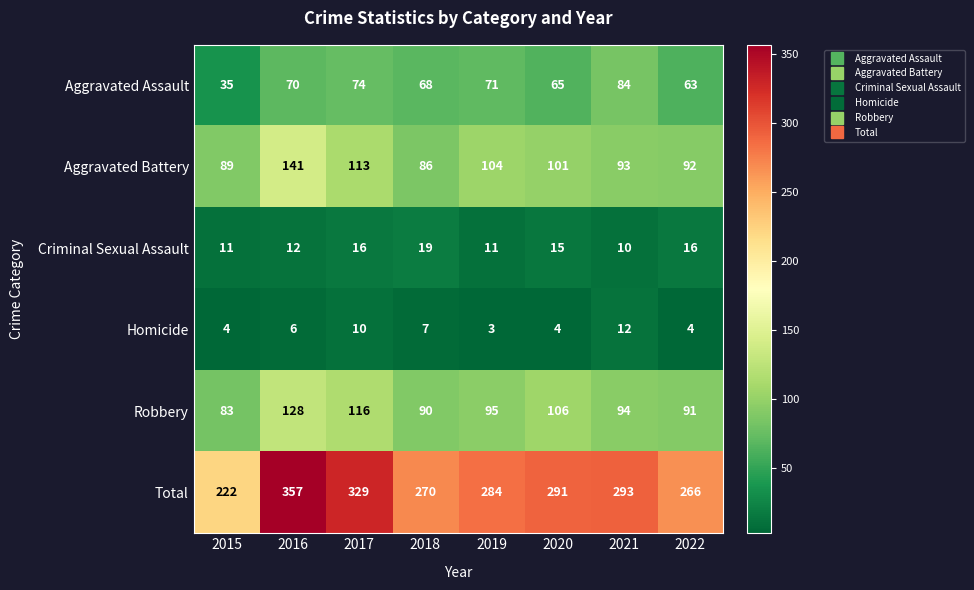

At which category does the chart reach its peak across all series?

2016